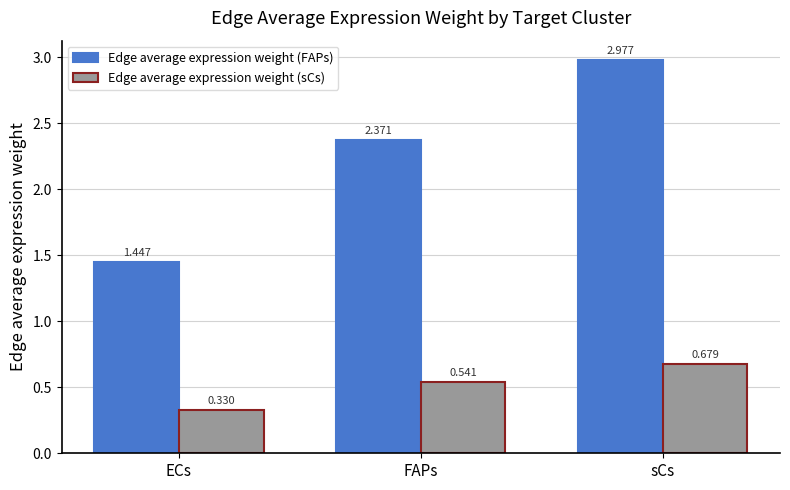

What are all the series names shown in the legend?

Edge average expression weight (FAPs), Edge average expression weight (sCs)